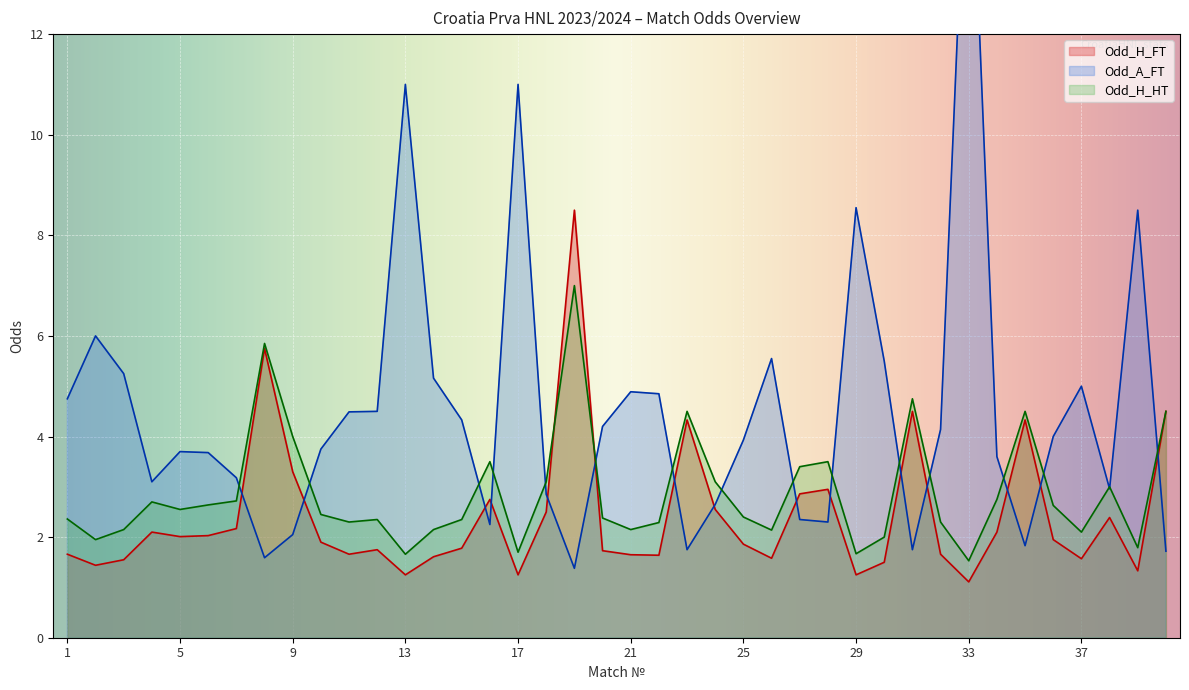

What is the lowest value of the Odd_H_FT series?

1.1